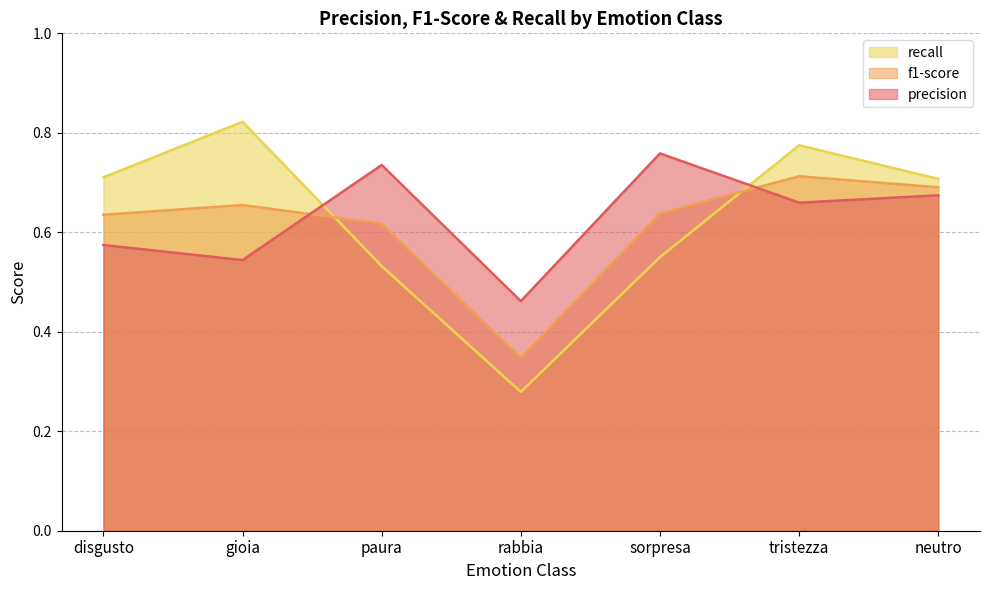

Rank the categories by recall value from lowest to highest.

rabbia, paura, sorpresa, neutro, disgusto, tristezza, gioia